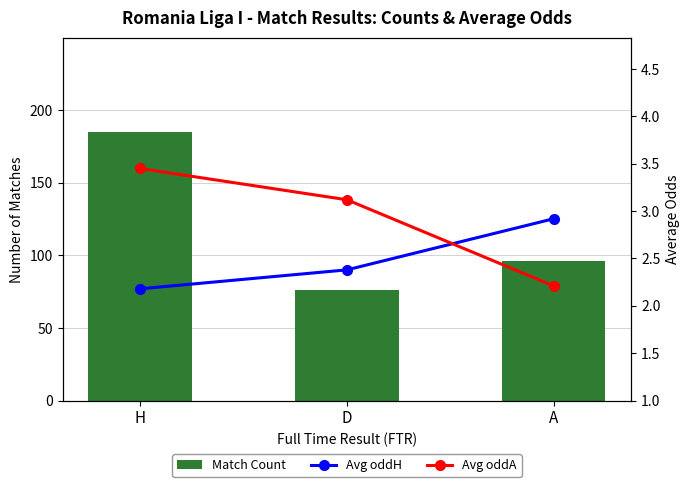

What is the difference between the highest and lowest values at H?

182.8